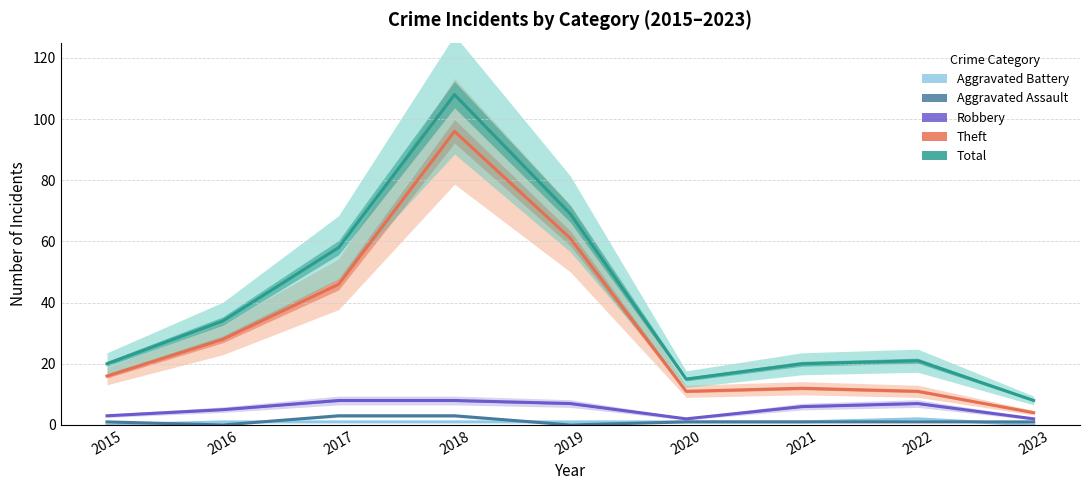

List the labels in order of Theft value, smallest first.

2023, 2020, 2022, 2021, 2015, 2016, 2017, 2019, 2018